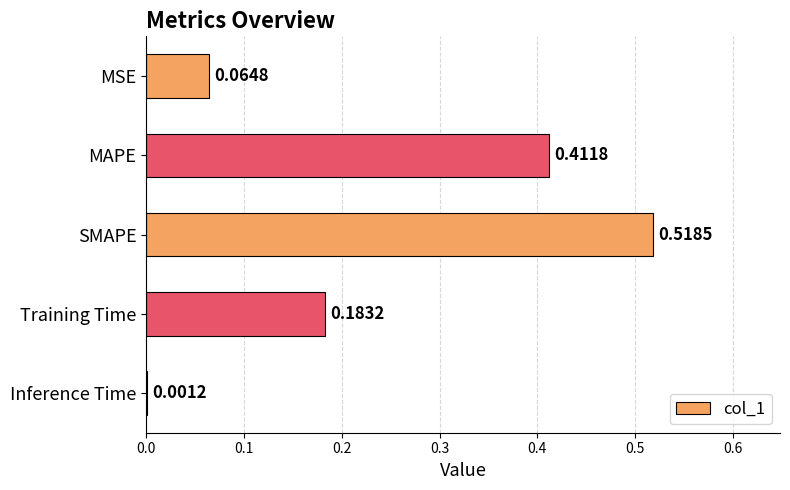

Are the bars horizontal?

Yes